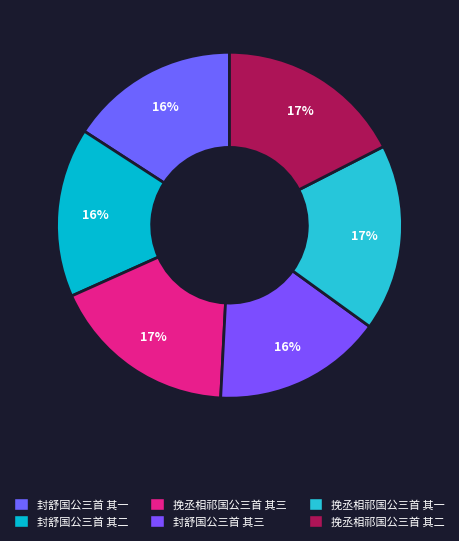

Which has a higher value, 封舒国公三首 其一 or 挽丞相祁国公三首 其二?

挽丞相祁国公三首 其二